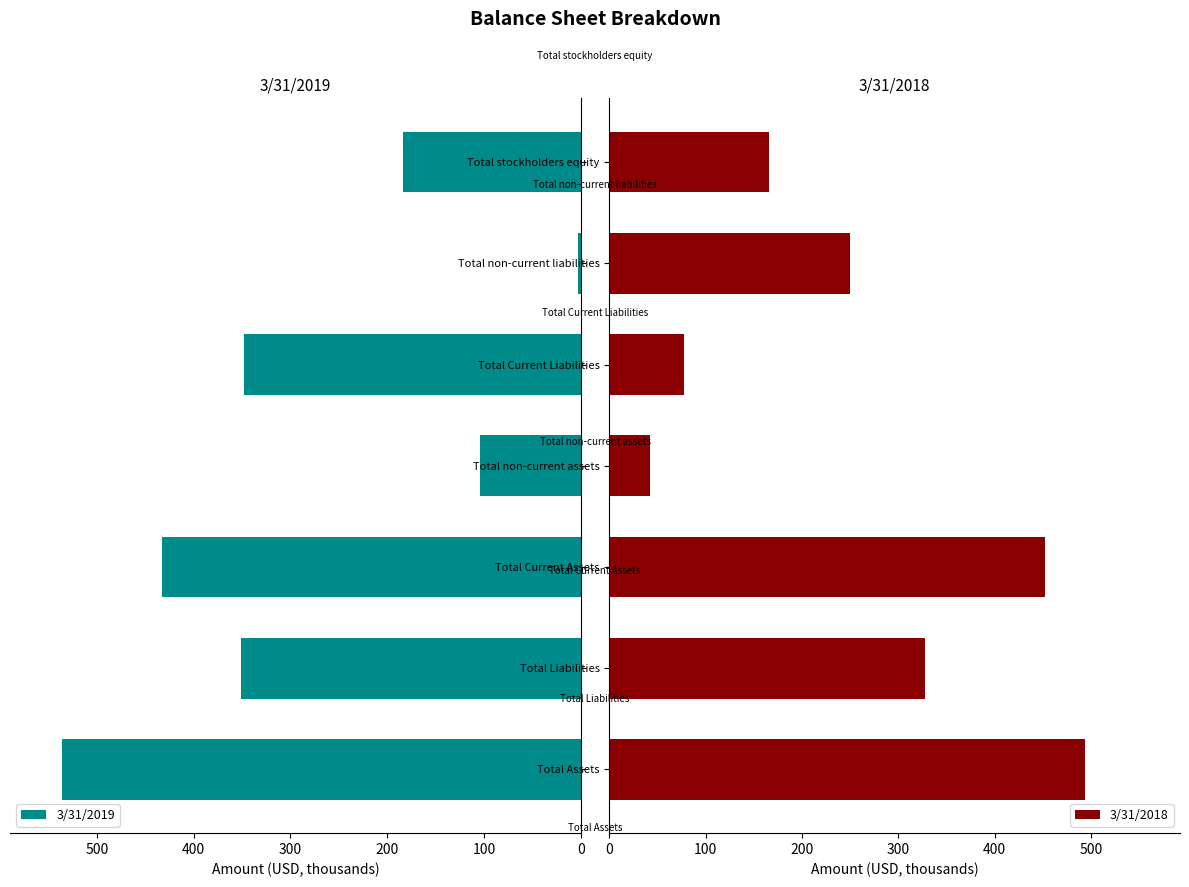

What is the difference between the second highest and second lowest values in the 3/31/2019 series?

328.8